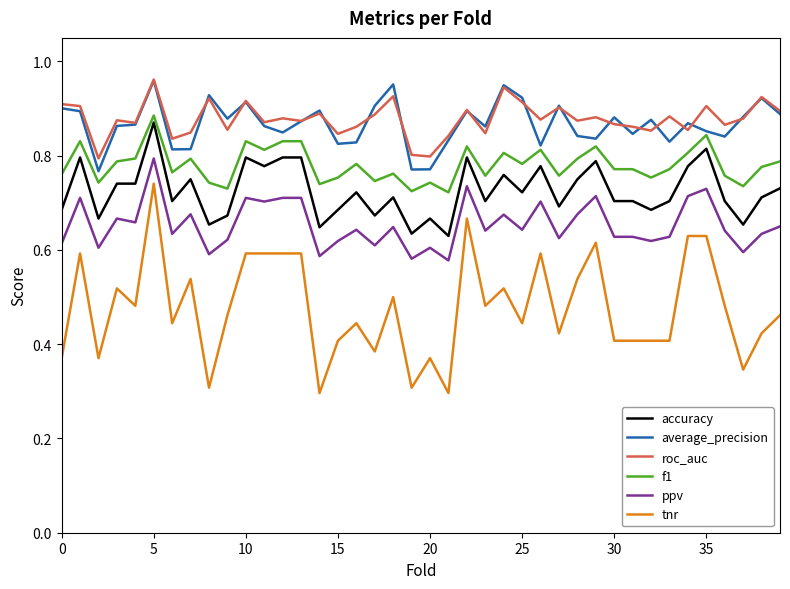

True or false: average_precision and tnr cross at least once.

False